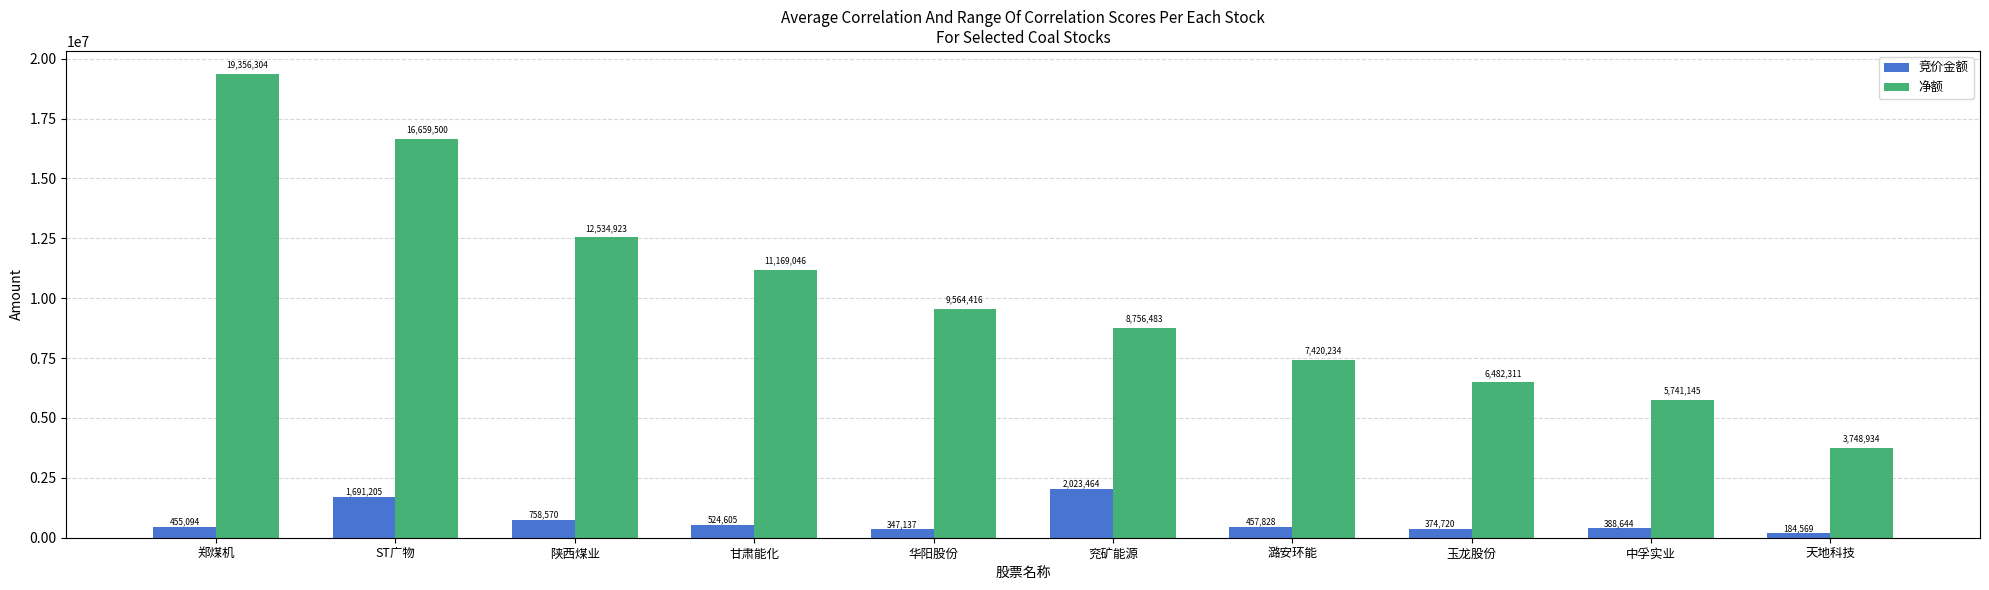

What is the sum of all 竞价金额 values?

7205836